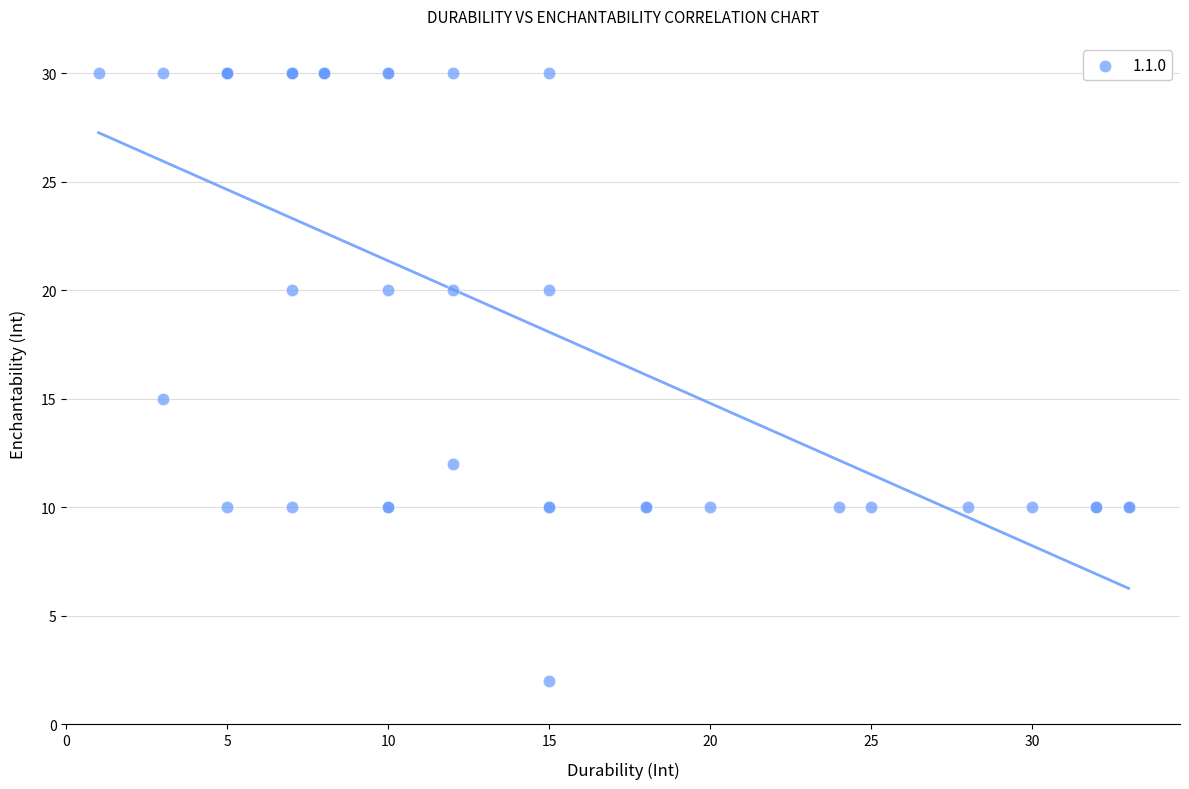

What Y value in the scatter plot is closest to 16?

15